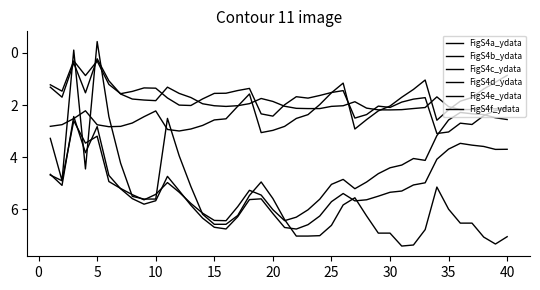

How many lines are shown in the chart?

6